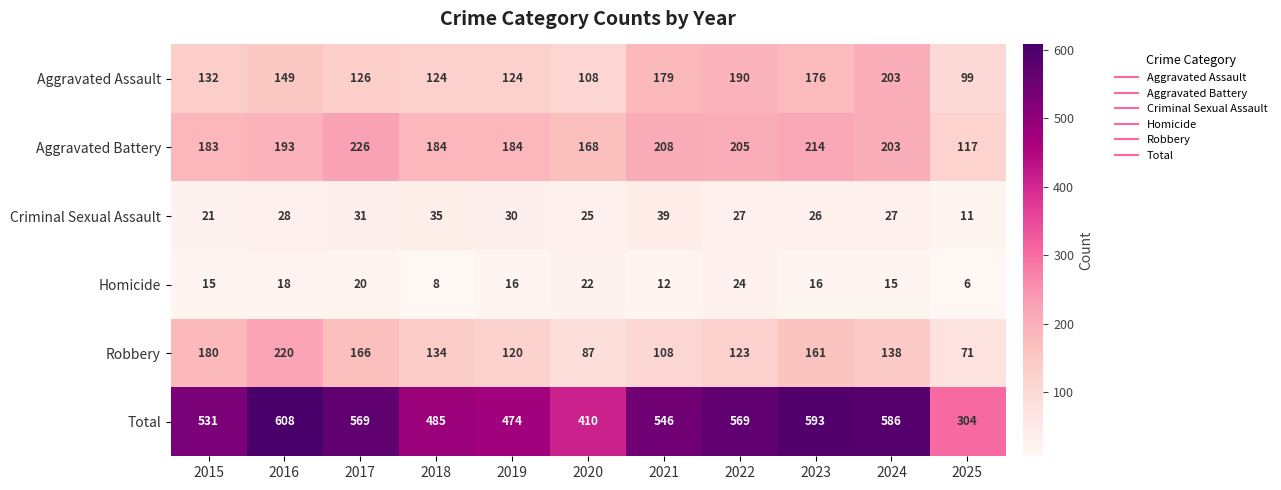

How many series are shown in this chart?

6